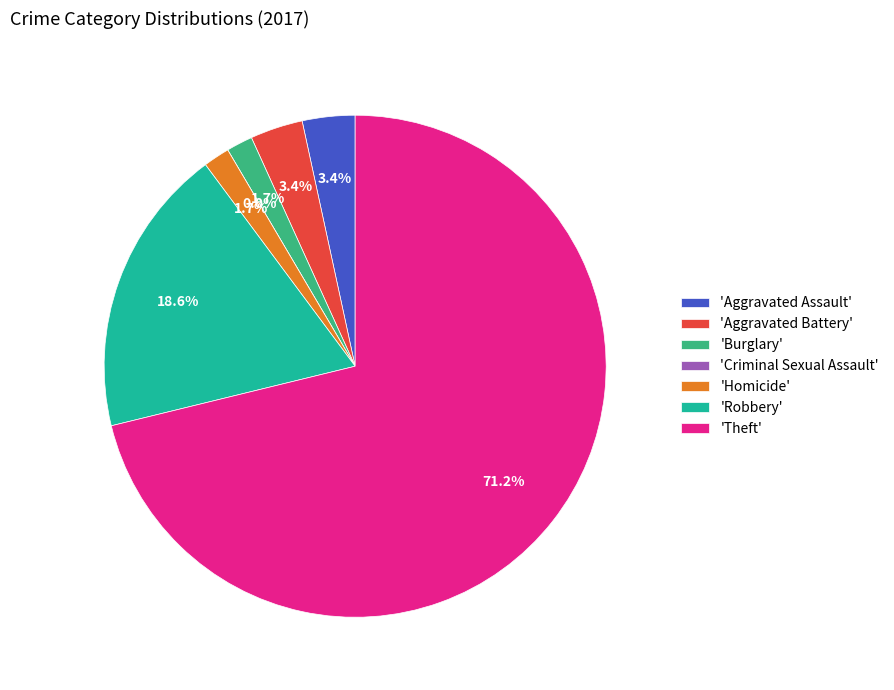

To the nearest percent, what is the difference between the largest and smallest slice percentages?

71%